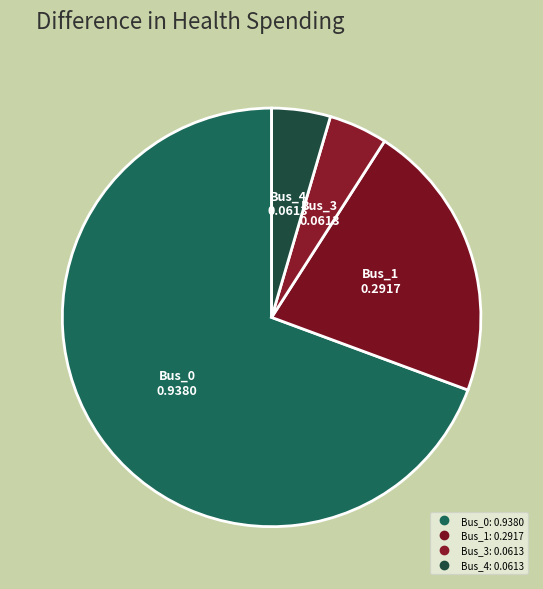

Count the number of slices in the pie.

4